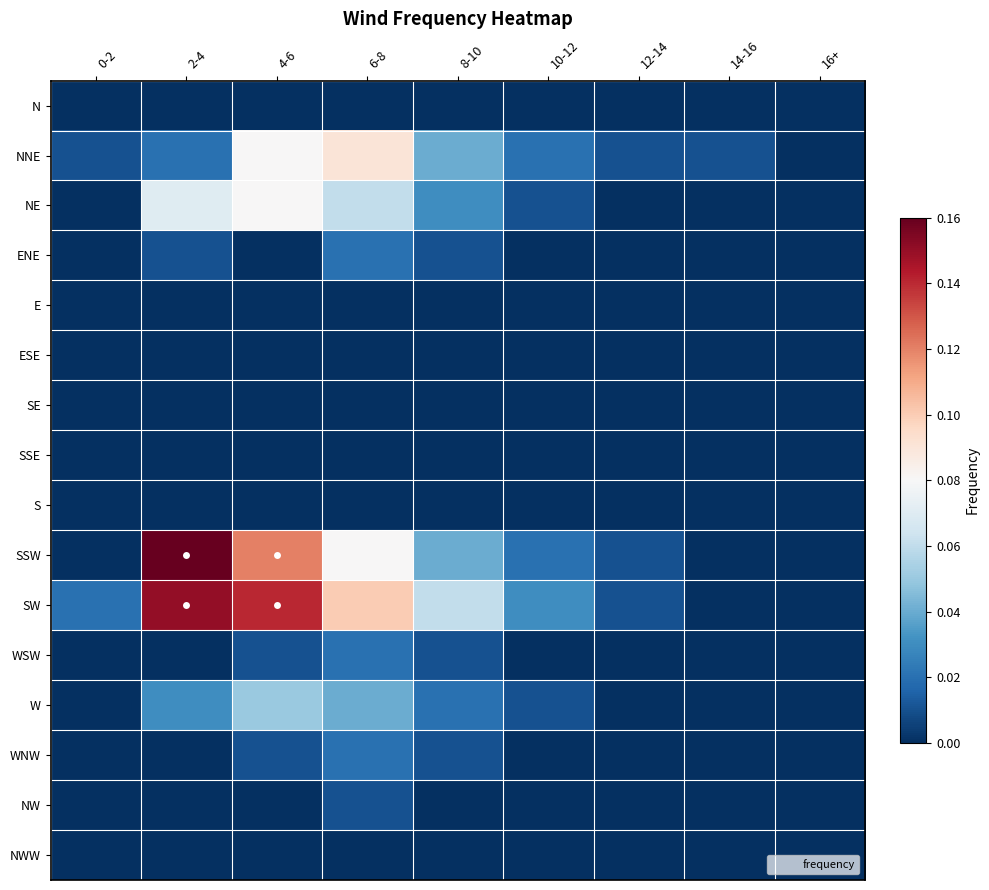

Reading right to left, transcribe all the data shown in this chart.

N: 16+=0.0	14-16=0.0	12-14=0.0	10-12=0.0	8-10=0.0	6-8=0.0	4-6=0.0	2-4=0.0	0-2=0.0
NNE: 16+=0.0	14-16=0.0	12-14=0.0	10-12=0.0	8-10=0.0	6-8=0.1	4-6=0.1	2-4=0.0	0-2=0.0
NE: 16+=0.0	14-16=0.0	12-14=0.0	10-12=0.0	8-10=0.0	6-8=0.1	4-6=0.1	2-4=0.1	0-2=0.0
ENE: 16+=0.0	14-16=0.0	12-14=0.0	10-12=0.0	8-10=0.0	6-8=0.0	4-6=0.0	2-4=0.0	0-2=0.0
E: 16+=0.0	14-16=0.0	12-14=0.0	10-12=0.0	8-10=0.0	6-8=0.0	4-6=0.0	2-4=0.0	0-2=0.0
ESE: 16+=0.0	14-16=0.0	12-14=0.0	10-12=0.0	8-10=0.0	6-8=0.0	4-6=0.0	2-4=0.0	0-2=0.0
SE: 16+=0.0	14-16=0.0	12-14=0.0	10-12=0.0	8-10=0.0	6-8=0.0	4-6=0.0	2-4=0.0	0-2=0.0
SSE: 16+=0.0	14-16=0.0	12-14=0.0	10-12=0.0	8-10=0.0	6-8=0.0	4-6=0.0	2-4=0.0	0-2=0.0
S: 16+=0.0	14-16=0.0	12-14=0.0	10-12=0.0	8-10=0.0	6-8=0.0	4-6=0.0	2-4=0.0	0-2=0.0
SSW: 16+=0.0	14-16=0.0	12-14=0.0	10-12=0.0	8-10=0.0	6-8=0.1	4-6=0.1	2-4=0.2	0-2=0.0
SW: 16+=0.0	14-16=0.0	12-14=0.0	10-12=0.0	8-10=0.1	6-8=0.1	4-6=0.1	2-4=0.1	0-2=0.0
WSW: 16+=0.0	14-16=0.0	12-14=0.0	10-12=0.0	8-10=0.0	6-8=0.0	4-6=0.0	2-4=0.0	0-2=0.0
W: 16+=0.0	14-16=0.0	12-14=0.0	10-12=0.0	8-10=0.0	6-8=0.0	4-6=0.1	2-4=0.0	0-2=0.0
WNW: 16+=0.0	14-16=0.0	12-14=0.0	10-12=0.0	8-10=0.0	6-8=0.0	4-6=0.0	2-4=0.0	0-2=0.0
NW: 16+=0.0	14-16=0.0	12-14=0.0	10-12=0.0	8-10=0.0	6-8=0.0	4-6=0.0	2-4=0.0	0-2=0.0
NWW: 16+=0.0	14-16=0.0	12-14=0.0	10-12=0.0	8-10=0.0	6-8=0.0	4-6=0.0	2-4=0.0	0-2=0.0